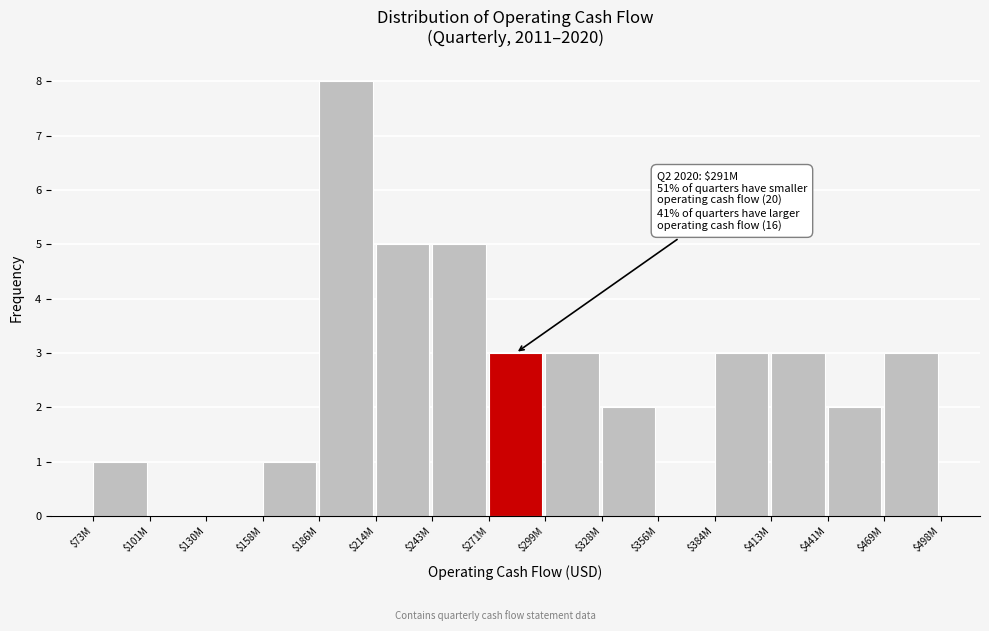

Read the value at $214M.

5